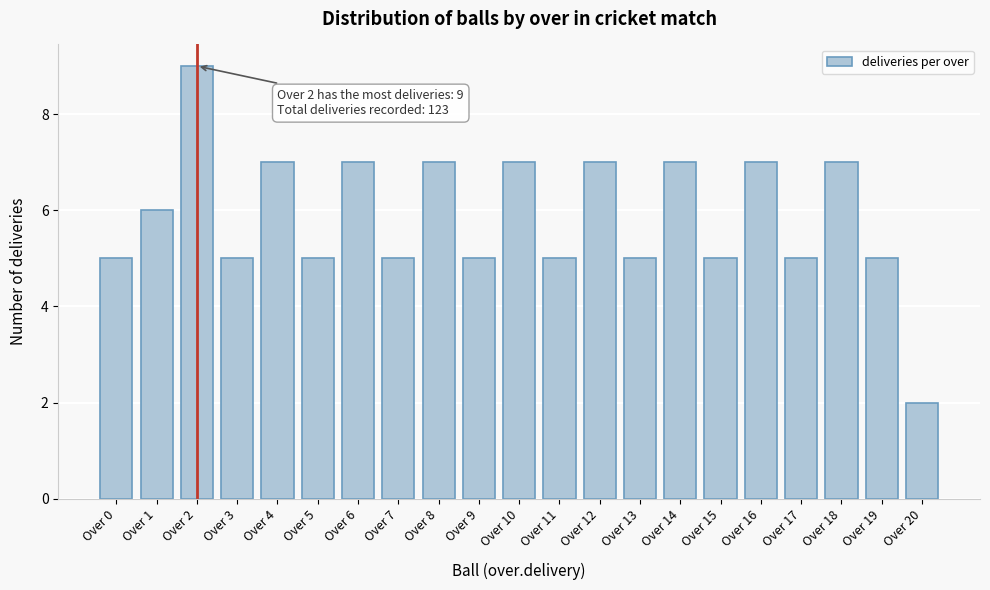

Reading right to left, list all the values displayed in this chart.

Over 20=2	Over 19=5	Over 18=7	Over 17=5	Over 16=7	Over 15=5	Over 14=7	Over 13=5	Over 12=7	Over 11=5	Over 10=7	Over 9=5	Over 8=7	Over 7=5	Over 6=7	Over 5=5	Over 4=7	Over 3=5	Over 2=9	Over 1=6	Over 0=5